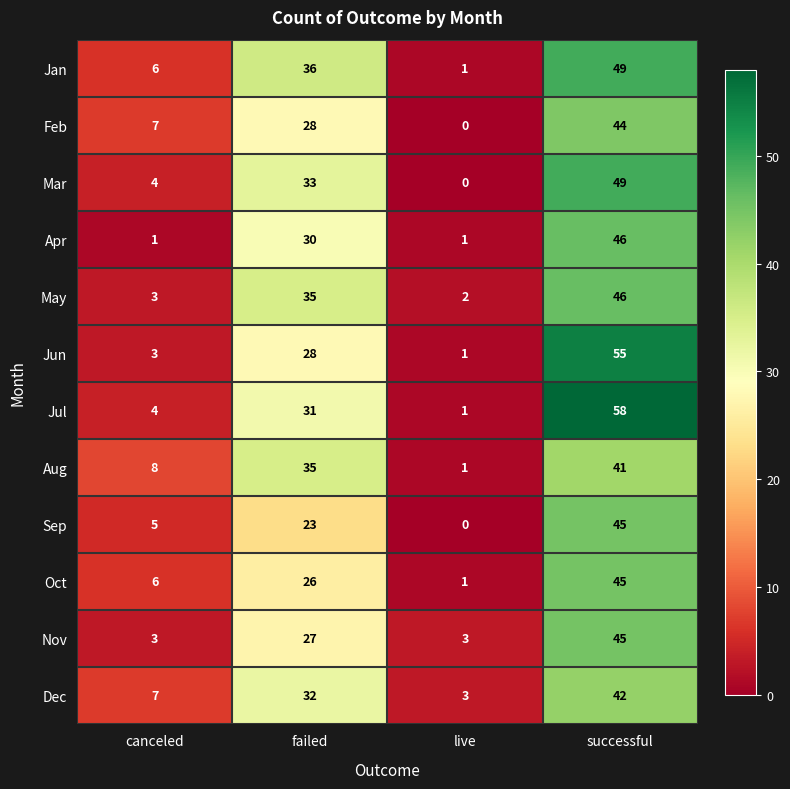

List the labels in order of Oct value, smallest first.

live, canceled, failed, successful